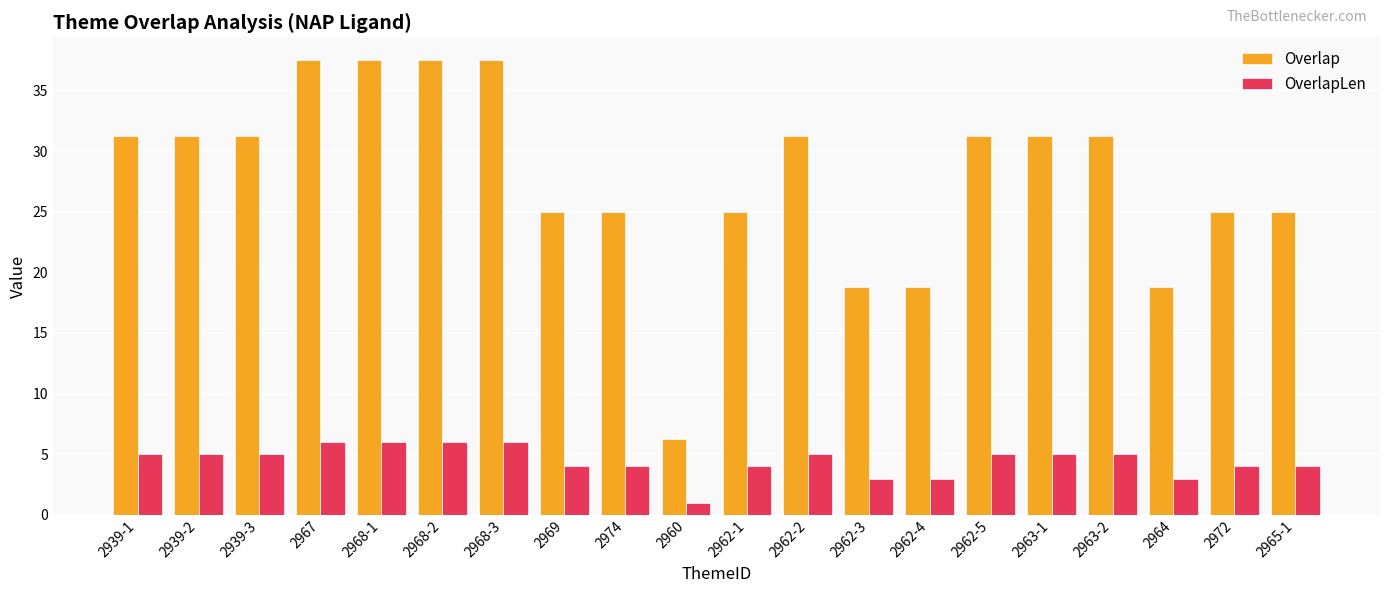

What are all the series names shown in the legend?

Overlap, OverlapLen